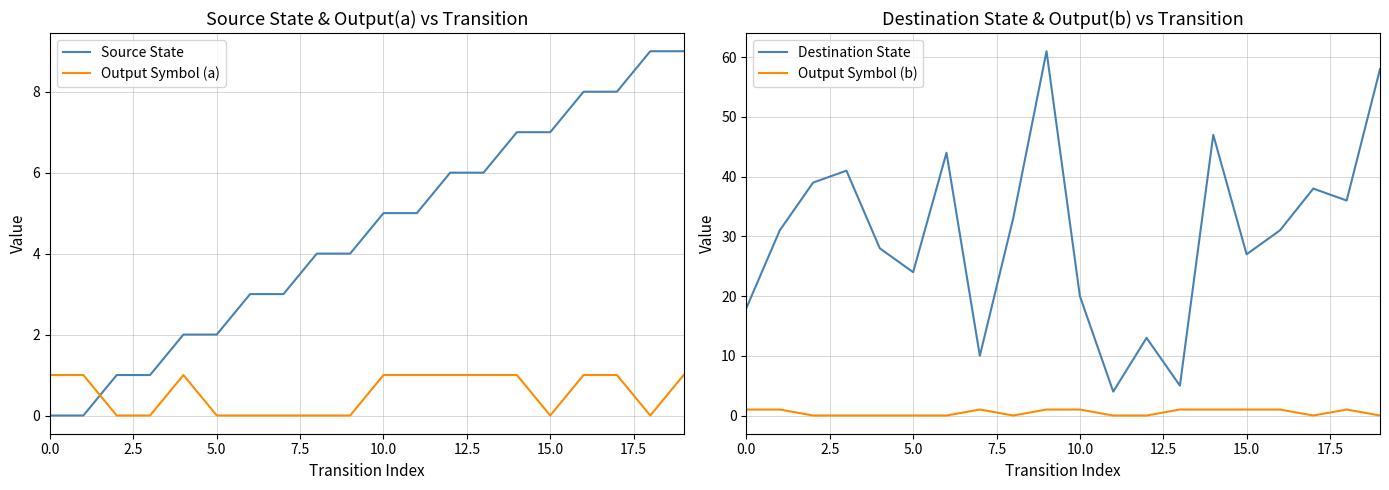

How many times do Output Symbol (a) and Source State cross each other?

1